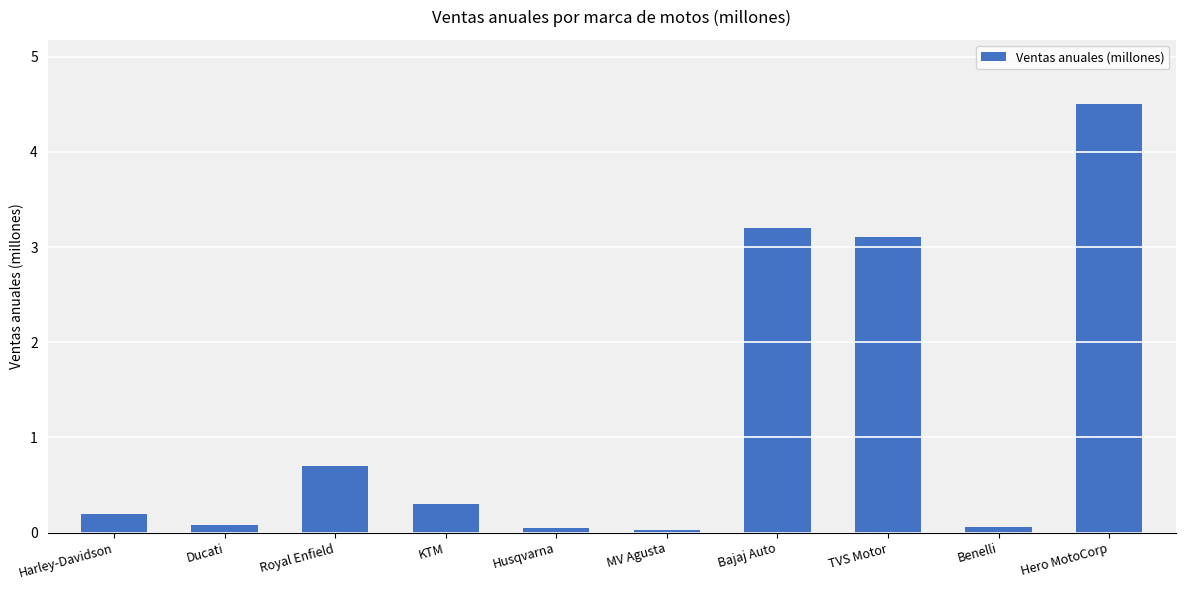

What position from the right is Bajaj Auto?

4